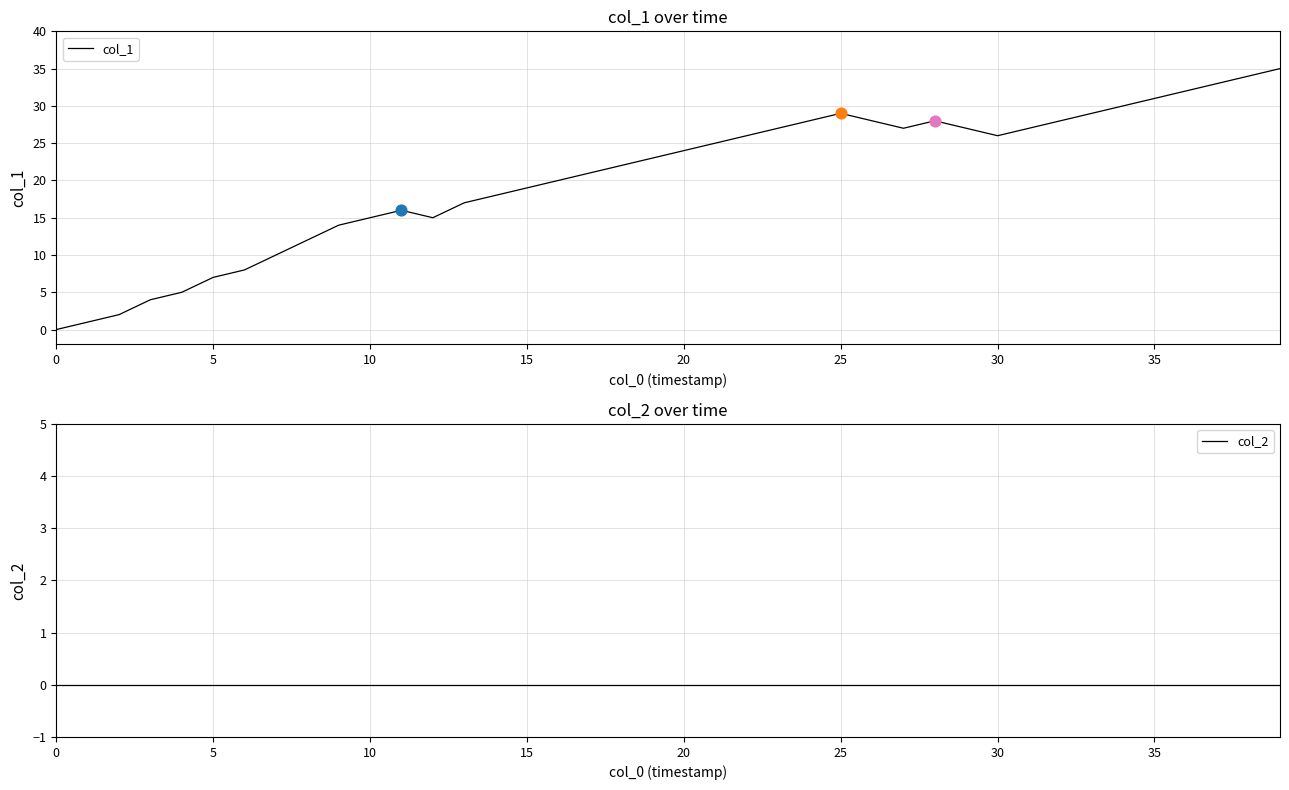

At which category is the sum across all series the highest?

39